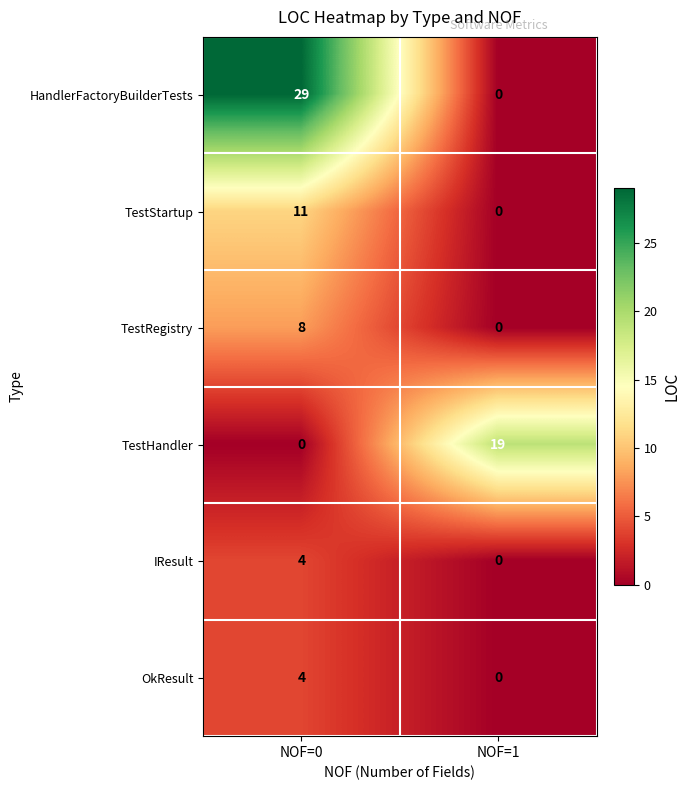

What is the sum of the TestRegistry values at NOF=1 and NOF=0?

8